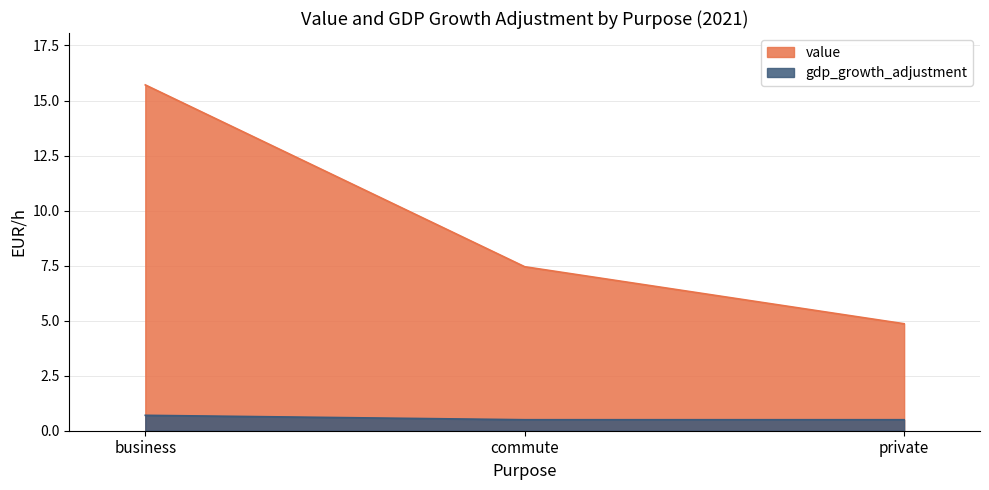

What are all the series names shown in the legend?

value, gdp_growth_adjustment